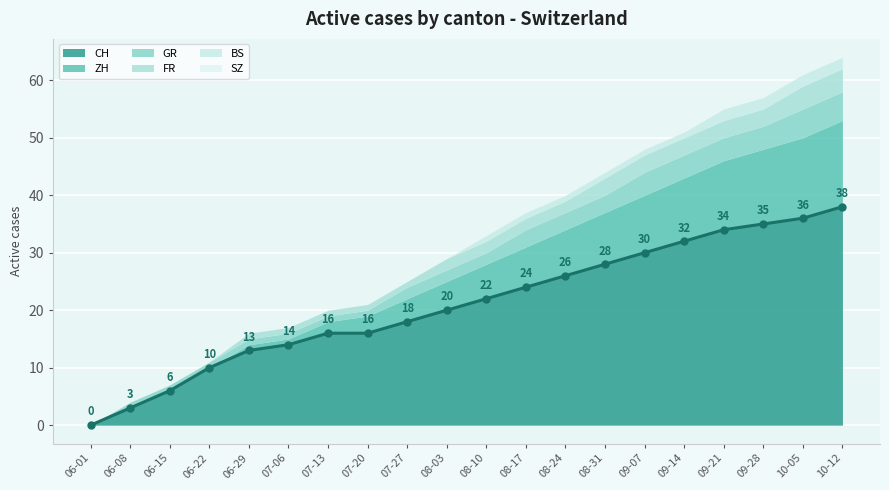

What is the label of the 14th point from the left?

2020-08-31